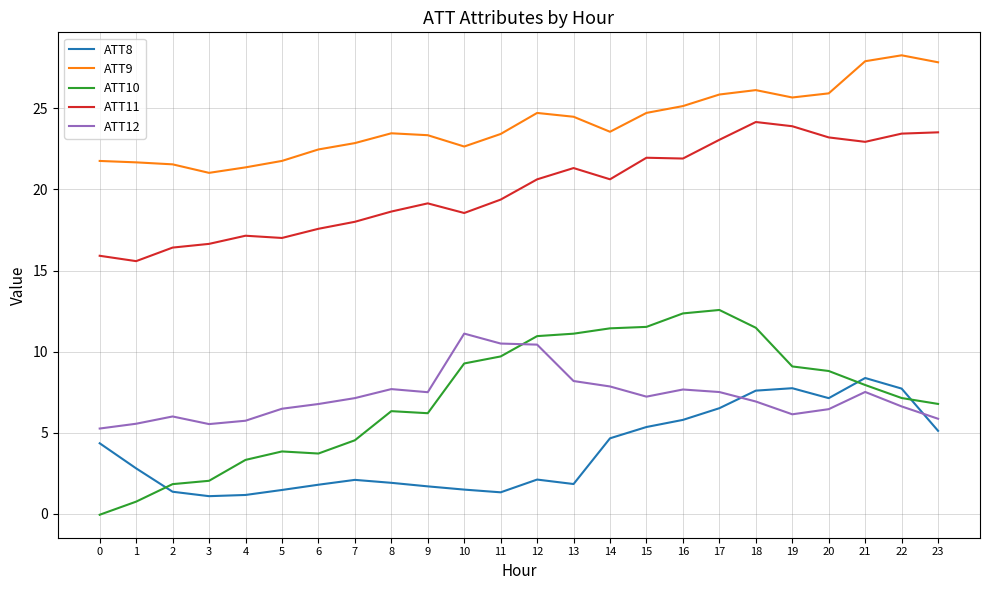

True or false: ATT11 and ATT8 intersect in this chart.

False